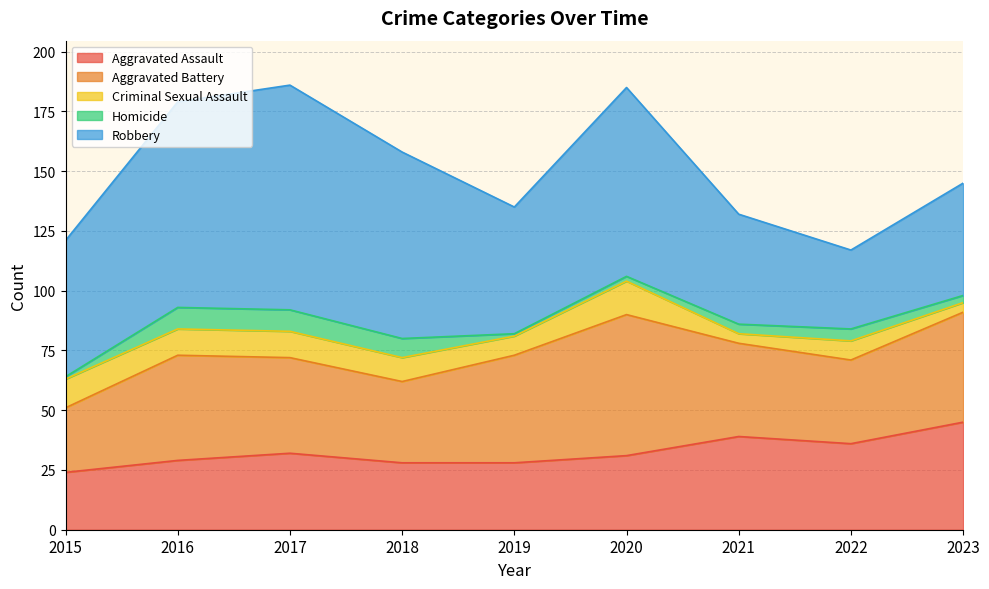

What is the difference between the maximum and minimum values in the Criminal Sexual Assault series?

10